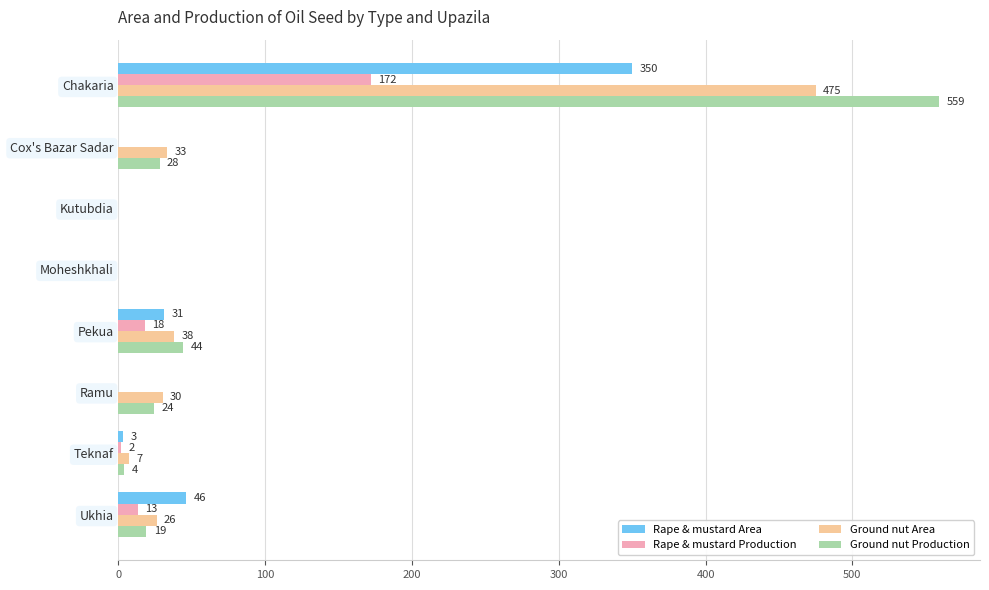

What are all the series names shown in the legend?

Rape & mustard Area, Rape & mustard Production, Ground nut Area, Ground nut Production